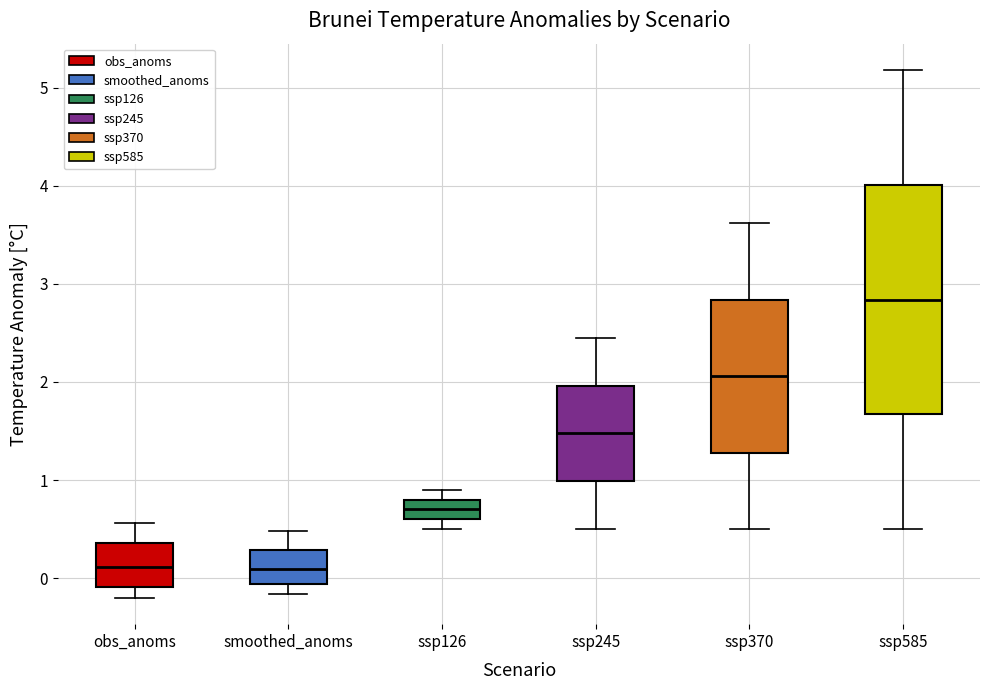

Reading left to right, read every box against the y-axis: the position of its median line, the range the box covers, and the ends of its whiskers. The values are not printed on the chart, so give them approximately, as read against the axis.

obs_anoms: median 0.1, box -0.1 to 0.4, whiskers -0.2 to 0.6
smoothed_anoms: median 0.1, box -0.1 to 0.3, whiskers -0.2 to 0.5
ssp126: median 0.7, box 0.6 to 0.8, whiskers 0.5 to 0.9
ssp245: median 1.5, box 1.0 to 2.0, whiskers 0.5 to 2.5
ssp370: median 2.1, box 1.3 to 2.8, whiskers 0.5 to 3.6
ssp585: median 2.8, box 1.7 to 4.0, whiskers 0.5 to 5.2